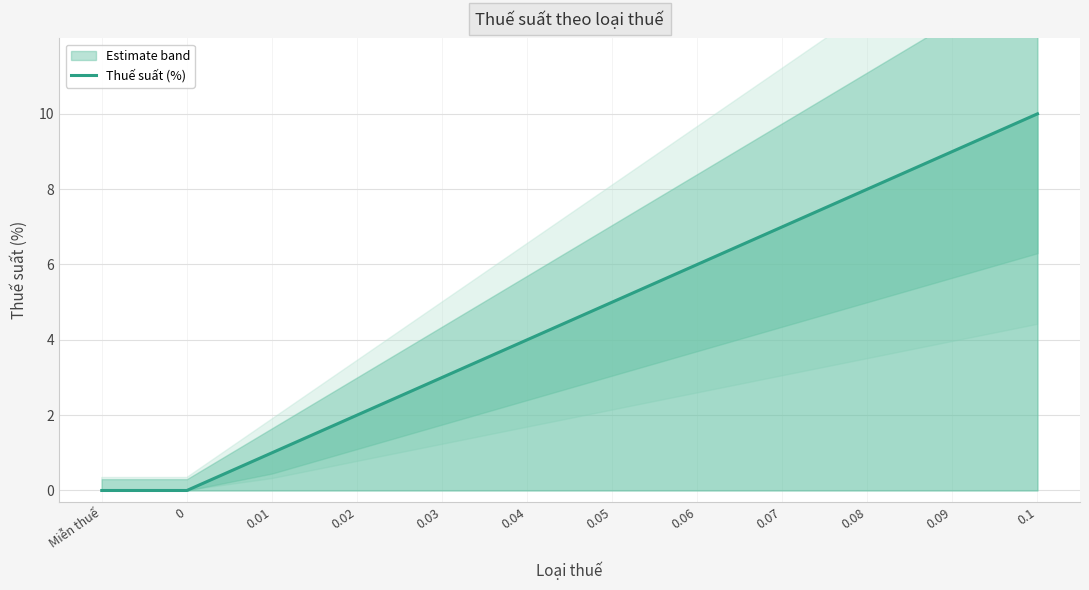

Reading left to right, transcribe all the data shown in this chart.

Miễn thuế=0	0=0	0.01=1	0.02=2	0.03=3	0.04=4	0.05=5	0.06=6	0.07=7	0.08=8	0.09=9	0.1=10